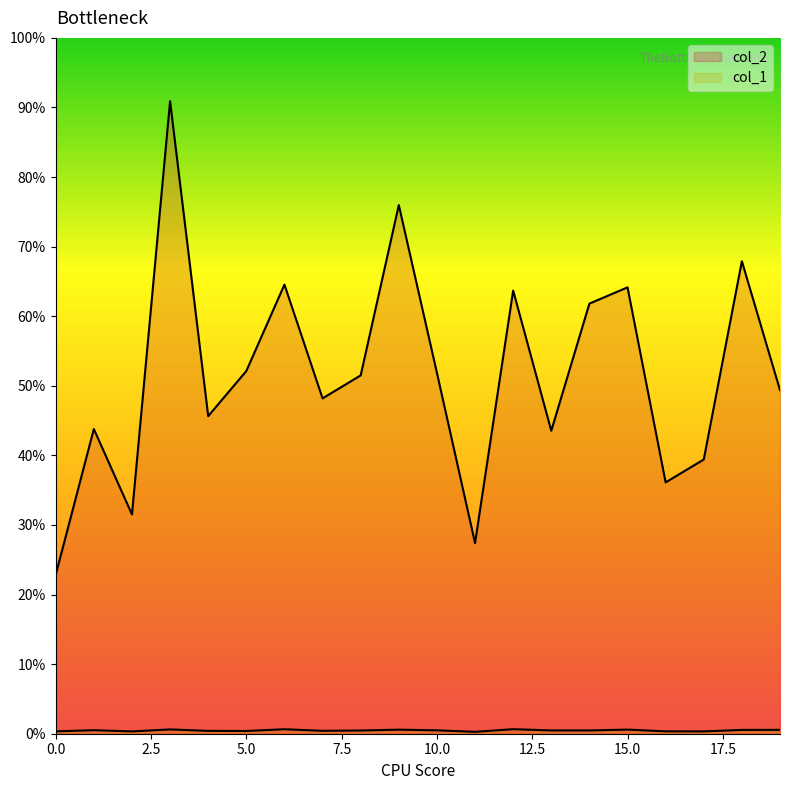

At 11, list the series in order from smallest to largest.

col_1, col_2